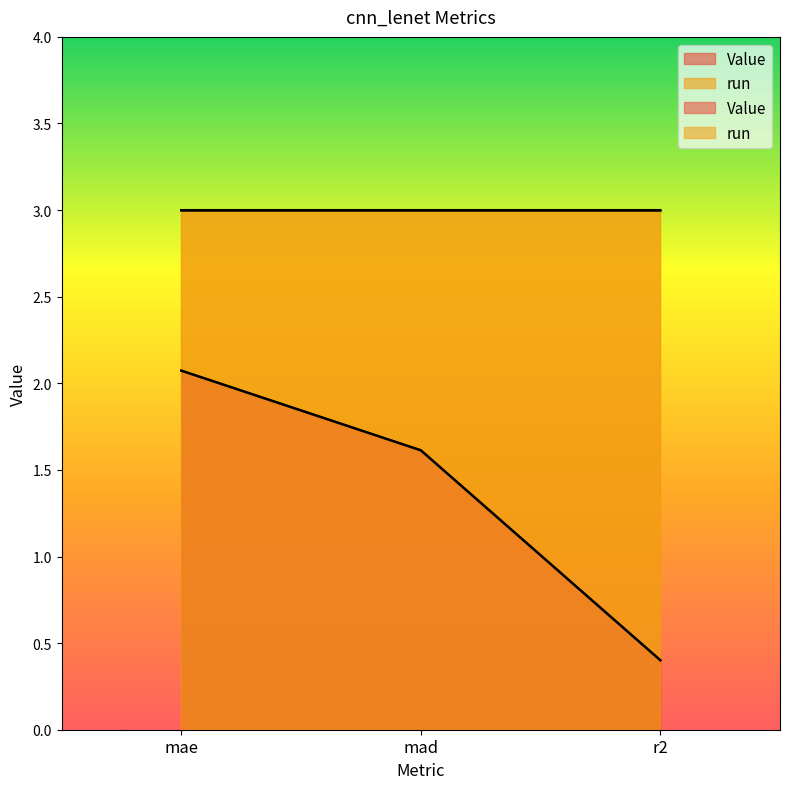

The value at mad is 0.9. True or false?

False